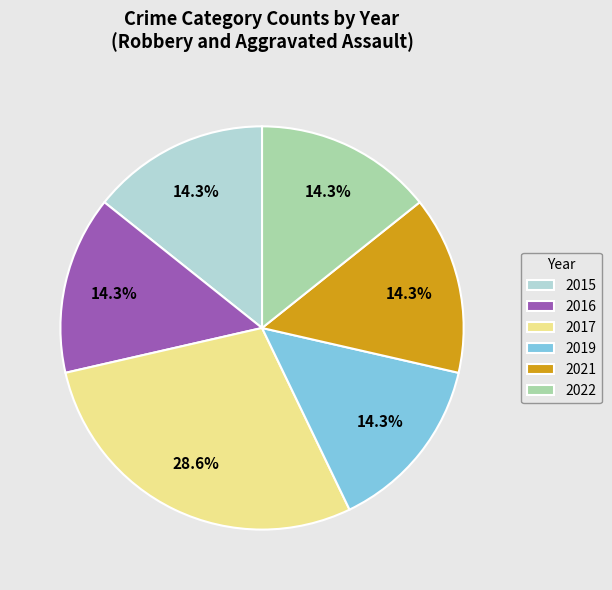

How many slices are in this pie chart?

6